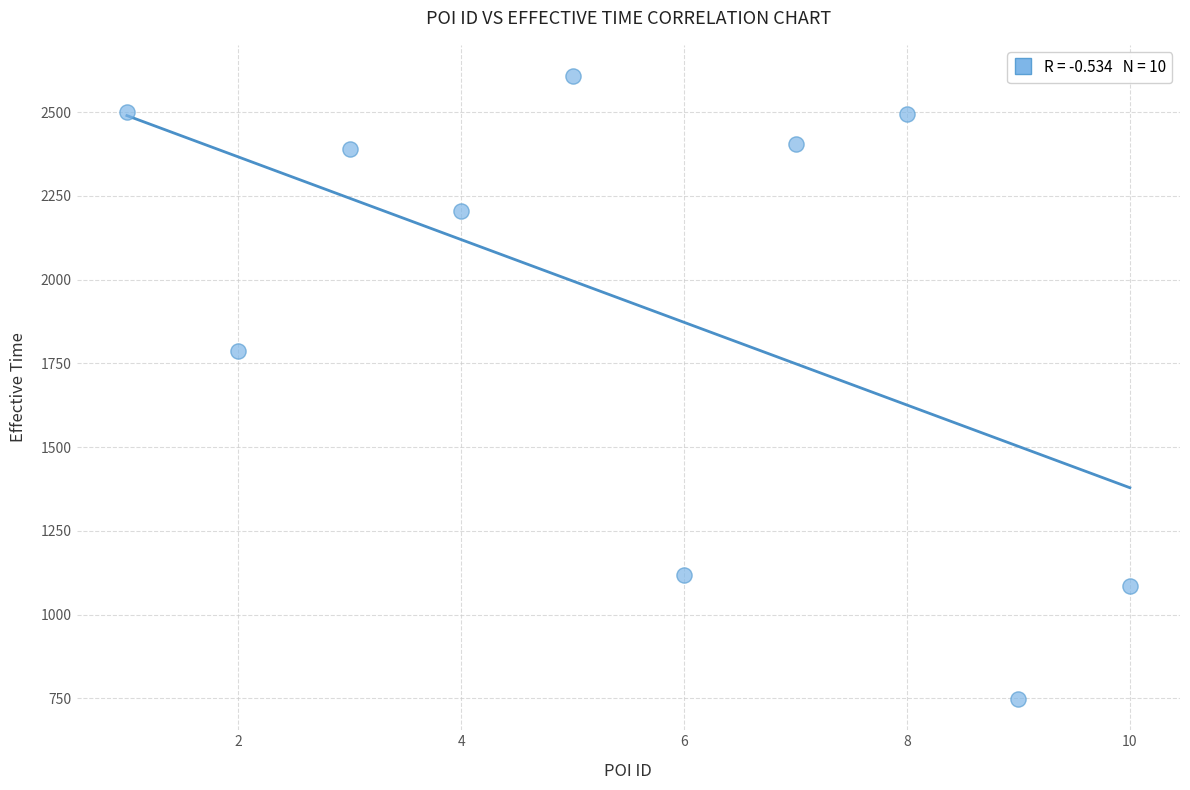

What is the range of Y values (max minus min)?

1860